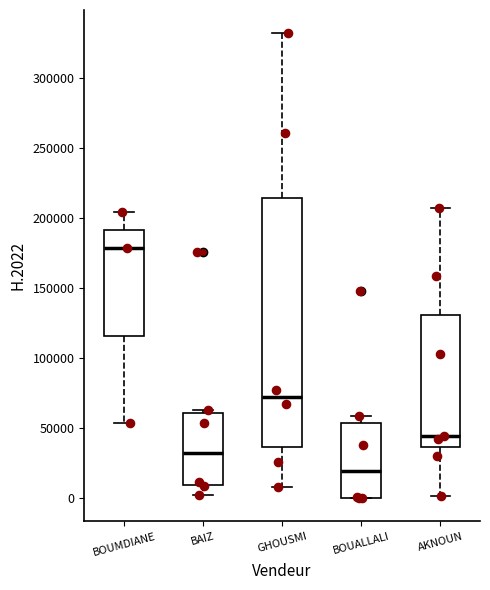

Where does the upper whisker of the box for BOUALLALI end on the y-axis? The values are not printed on the chart, so give them approximately, as read against the axis.

60000